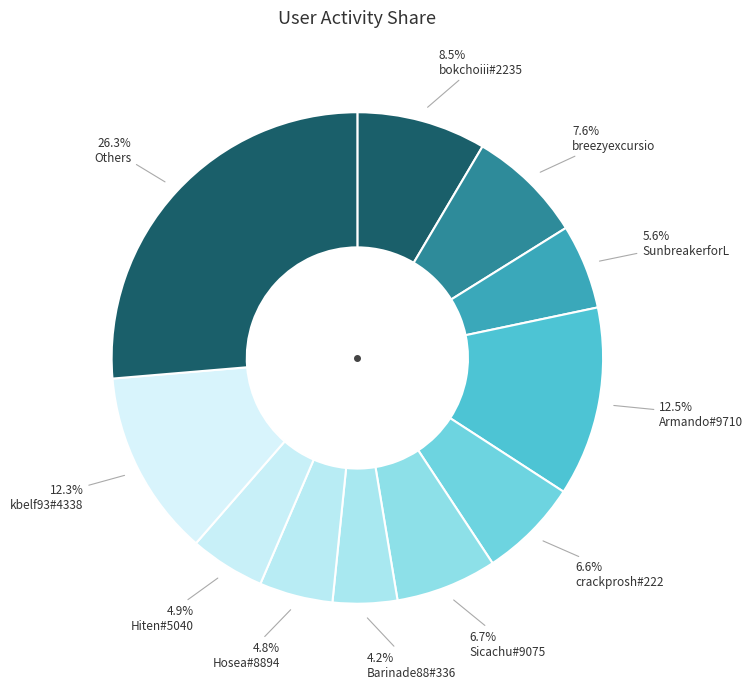

What is the largest slice in the pie chart?

Armando#9710